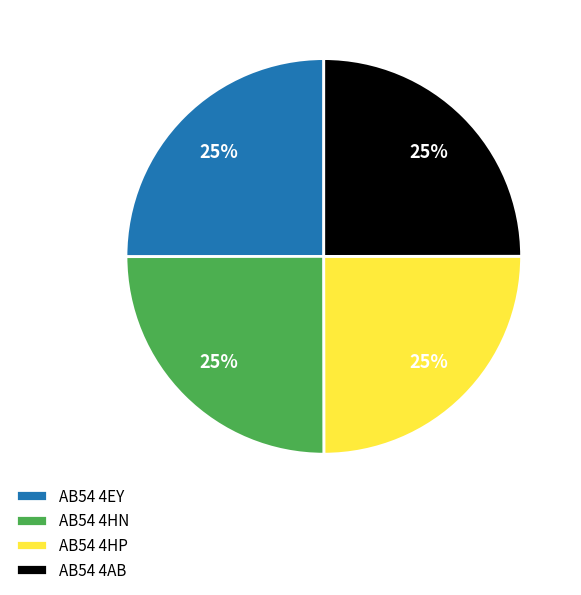

True or false: AB54 4HP accounts for 33% of the total.

False